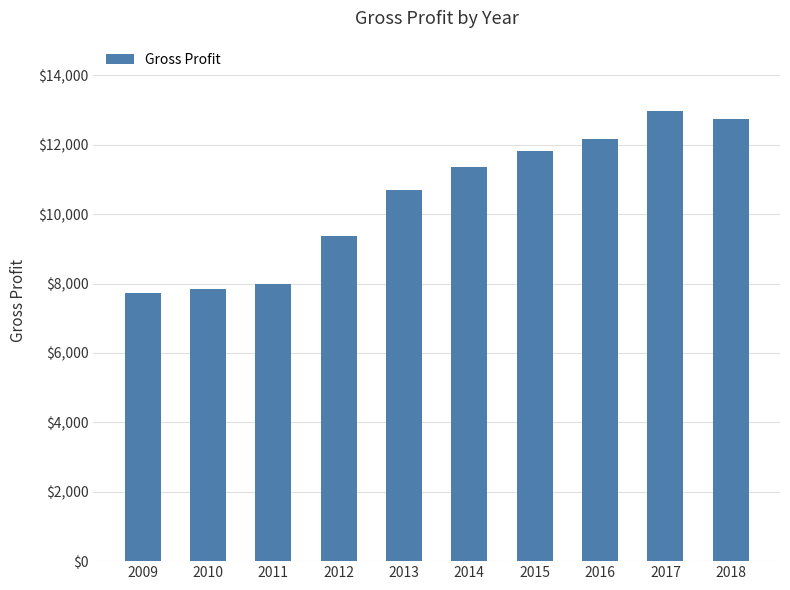

Which has a higher value, 2017 or 2018?

2017